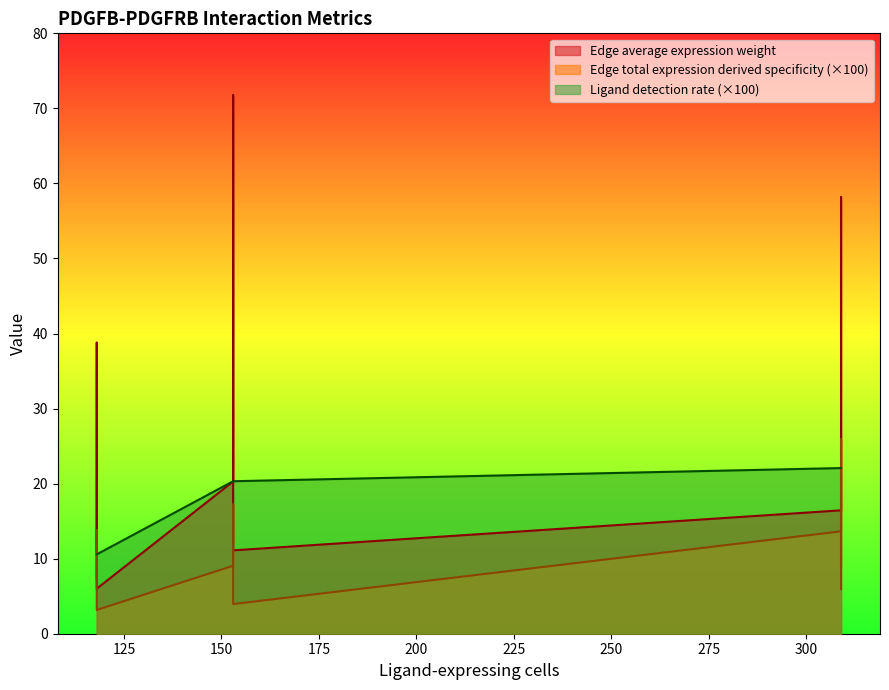

How many values in the Edge average expression weight series are below 16?

4